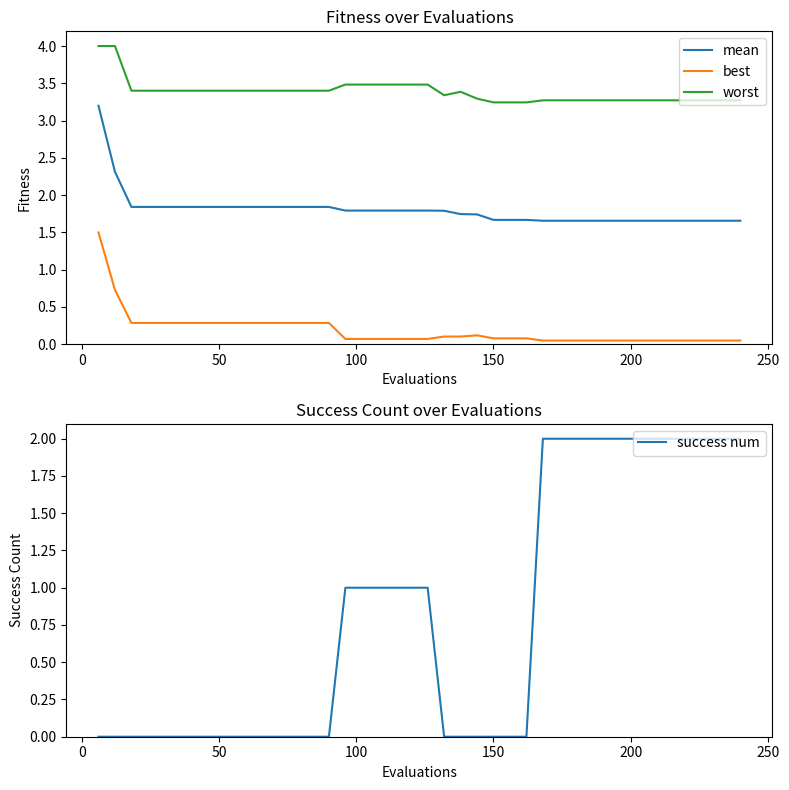

Reading right to left, transcribe all the data shown in this chart.

mean: 1.7	1.7	1.7	1.7	1.7	1.7	1.7	1.7	1.7	1.7	1.7	1.7	1.7	1.7	1.7	1.7	1.7	1.7	1.8	1.8	1.8	1.8	1.8	1.8	1.8	1.8	1.8	1.8	1.8	1.8	1.8	1.8	1.8	1.8	1.8	1.8	1.8	1.8	2.3	3.2
best: 0.0	0.0	0.0	0.0	0.0	0.0	0.0	0.0	0.0	0.0	0.0	0.0	0.0	0.1	0.1	0.1	0.1	0.1	0.1	0.1	0.1	0.1	0.1	0.1	0.1	0.3	0.3	0.3	0.3	0.3	0.3	0.3	0.3	0.3	0.3	0.3	0.3	0.3	0.7	1.5
worst: 3.3	3.3	3.3	3.3	3.3	3.3	3.3	3.3	3.3	3.3	3.3	3.3	3.3	3.2	3.2	3.2	3.3	3.4	3.3	3.5	3.5	3.5	3.5	3.5	3.5	3.4	3.4	3.4	3.4	3.4	3.4	3.4	3.4	3.4	3.4	3.4	3.4	3.4	4.0	4.0
success num: 2.0	2.0	2.0	2.0	2.0	2.0	2.0	2.0	2.0	2.0	2.0	2.0	2.0	0.0	0.0	0.0	0.0	0.0	0.0	1.0	1.0	1.0	1.0	1.0	1.0	0.0	0.0	0.0	0.0	0.0	0.0	0.0	0.0	0.0	0.0	0.0	0.0	0.0	0.0	0.0